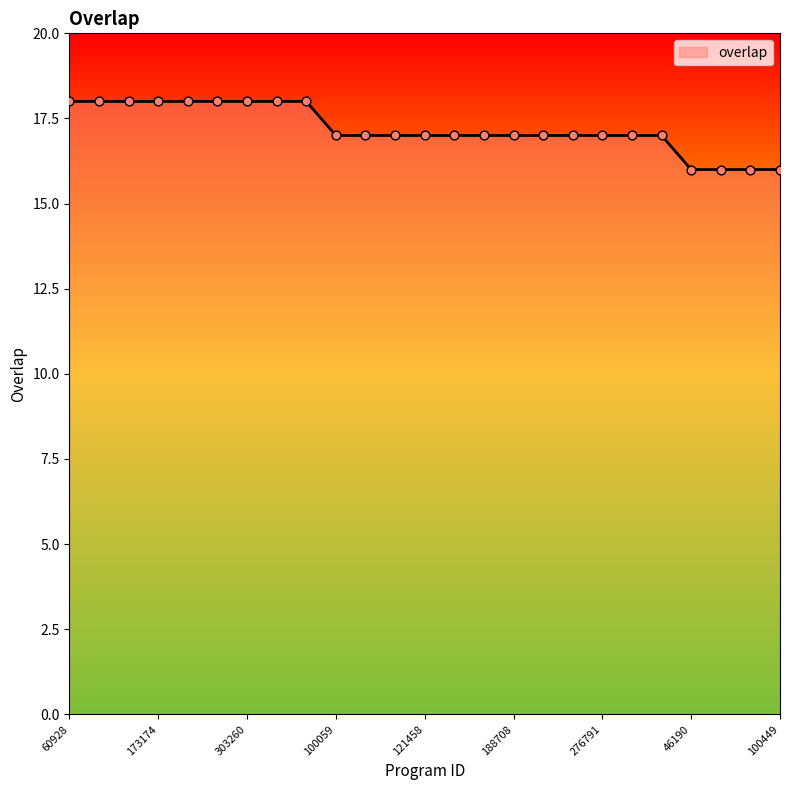

What is the greatest value displayed?

18